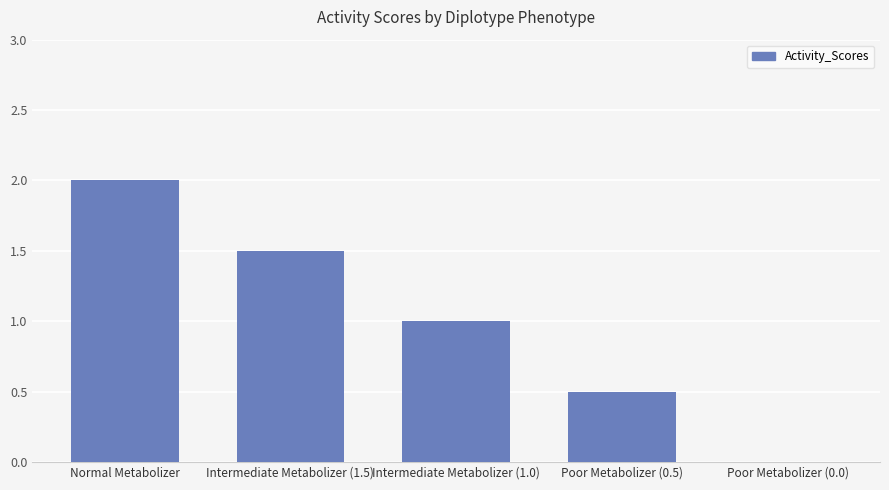

The value at Normal Metabolizer is 0.7. True or false?

False